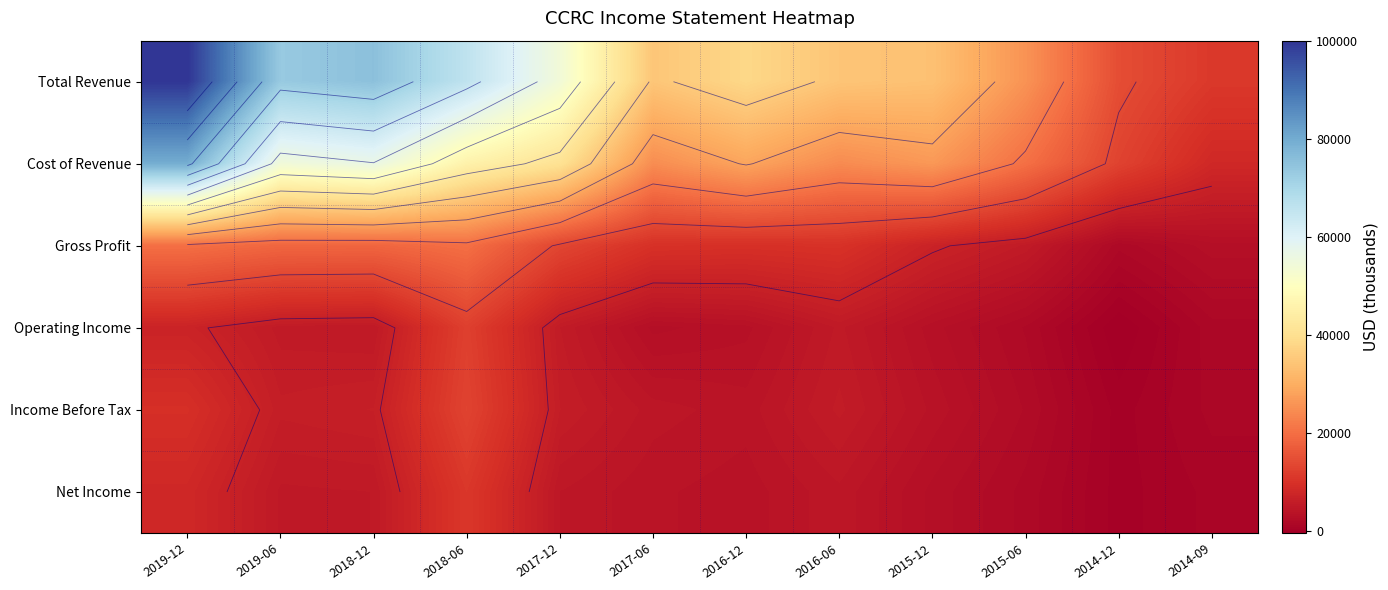

Rank the categories by Operating Income value from highest to lowest.

2018-06, 2019-12, 2017-12, 2019-06, 2016-06, 2018-12, 2016-12, 2015-12, 2017-06, 2015-06, 2014-09, 2014-12